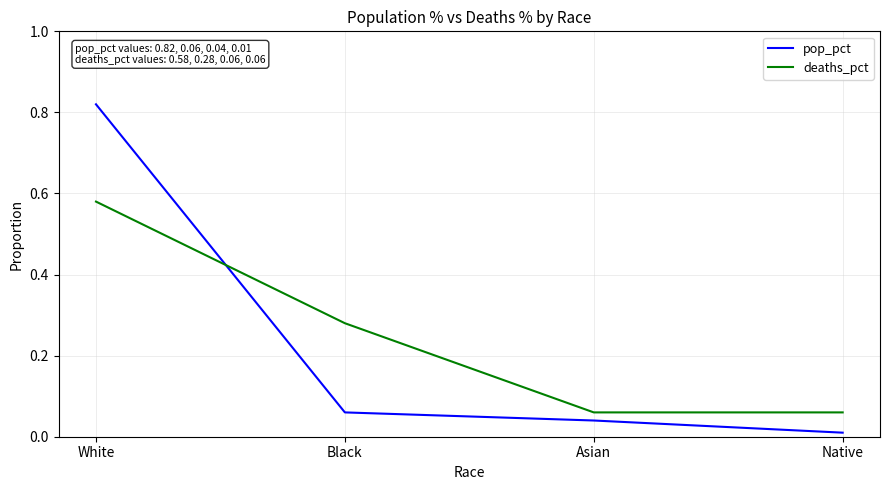

At which label does pop_pct reach its peak?

White